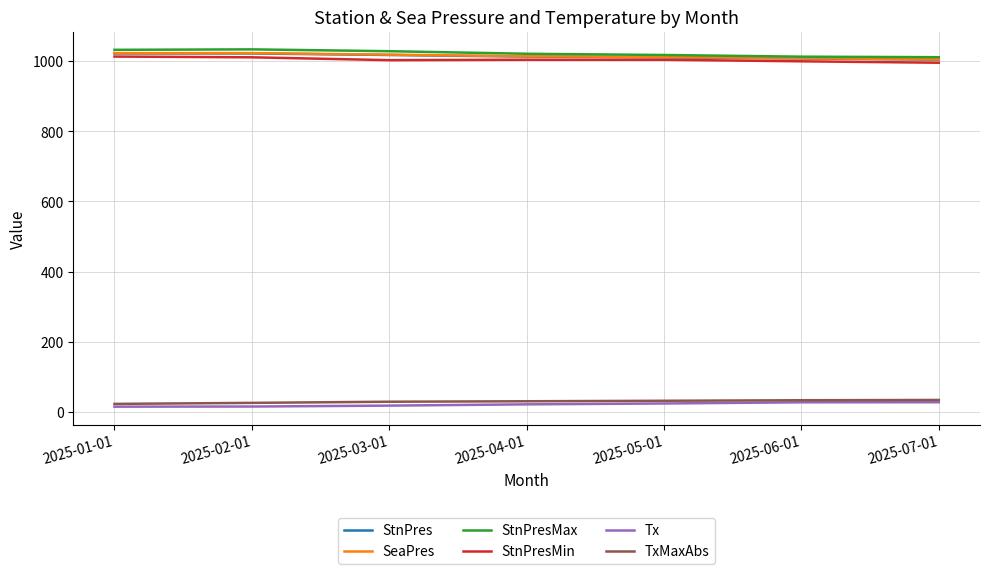

What are all the series names shown in the legend?

StnPres, SeaPres, StnPresMax, StnPresMin, Tx, TxMaxAbs